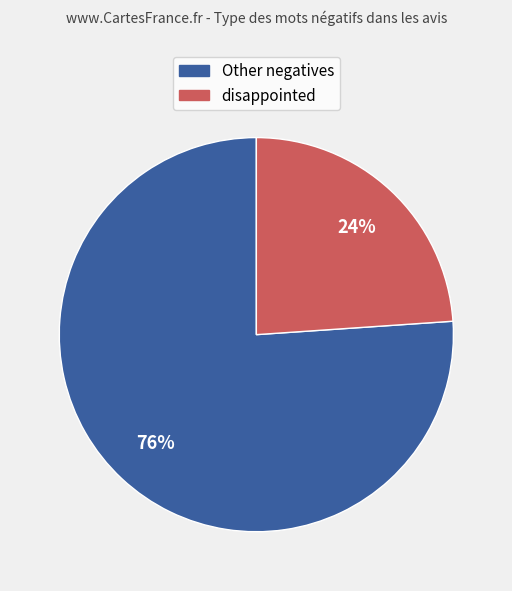

Is there a majority slice in this chart?

Yes